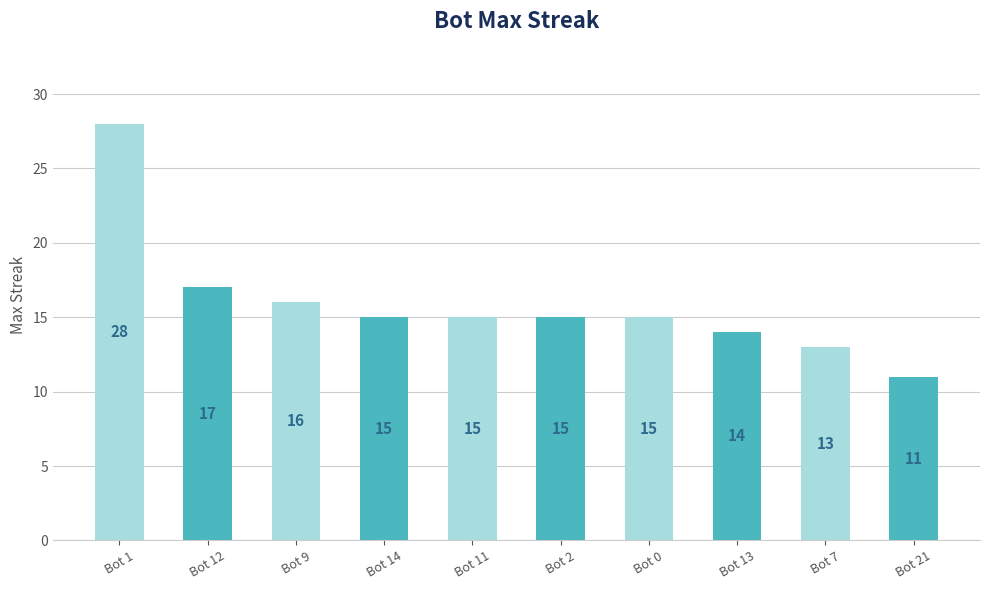

Which label corresponds to the smallest value in the chart?

Bot 21